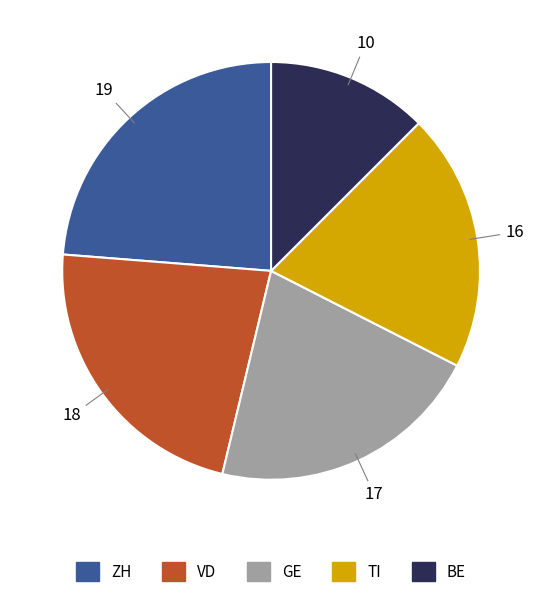

Is there a majority slice in this chart?

No